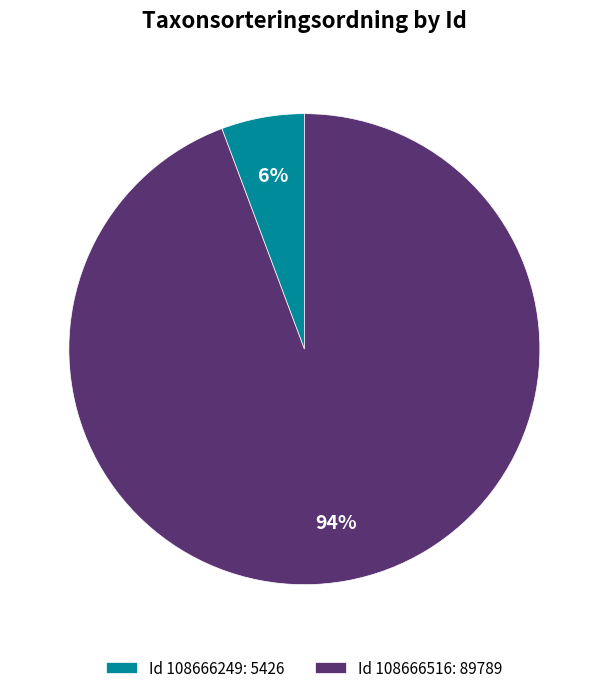

Is the sum of Id 108666516: 89789 and Id 108666249: 5426 greater than half?

Yes